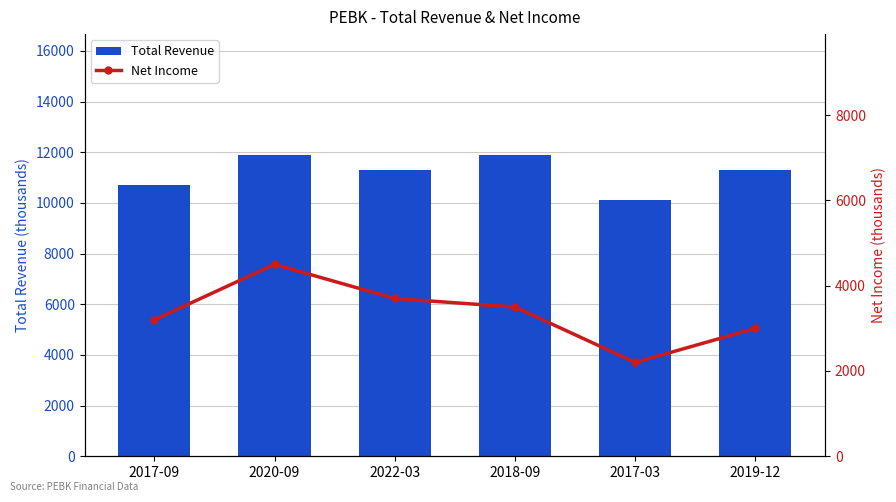

How many groups of bars are there?

6